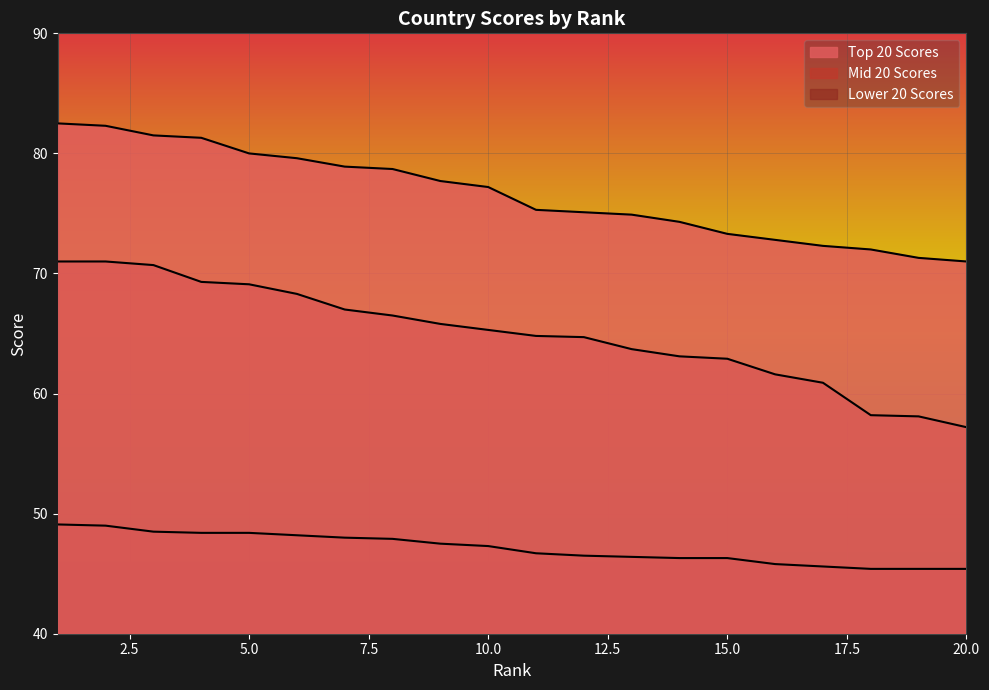

Rank the series by their average value, from highest to lowest.

Top 20 Scores, Mid 20 Scores, Lower 20 Scores